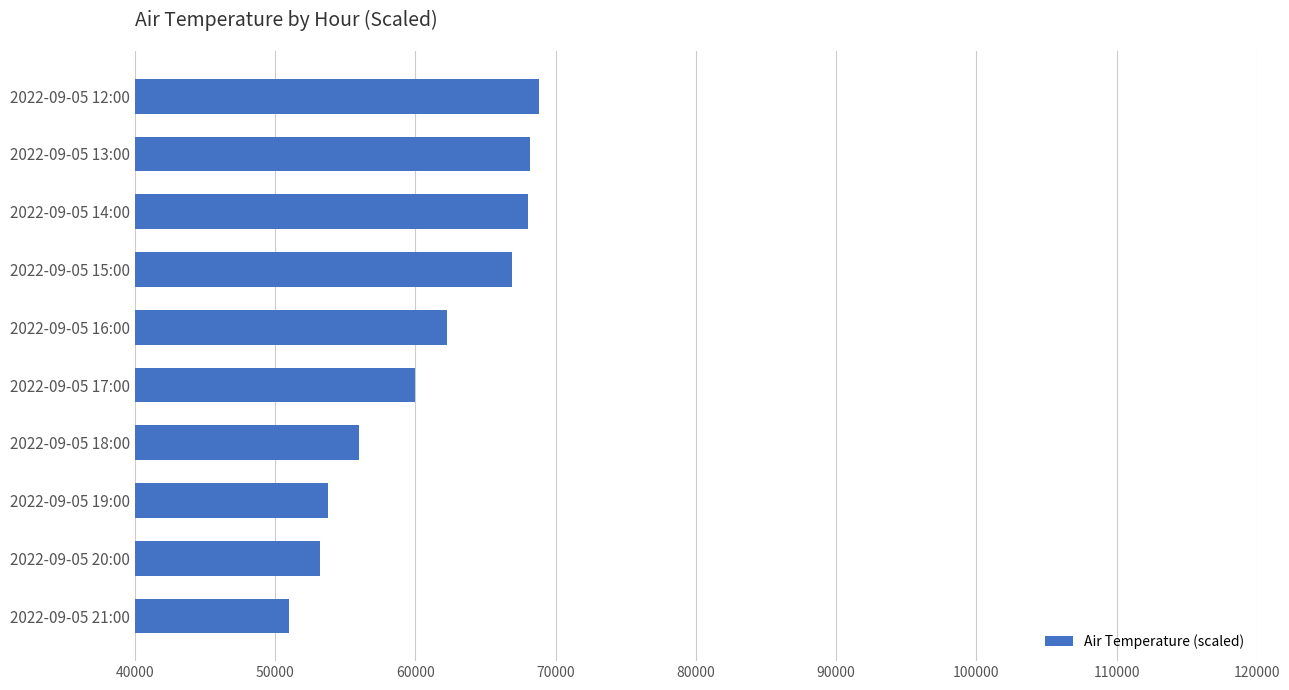

What is the maximum value shown in the chart?

68800